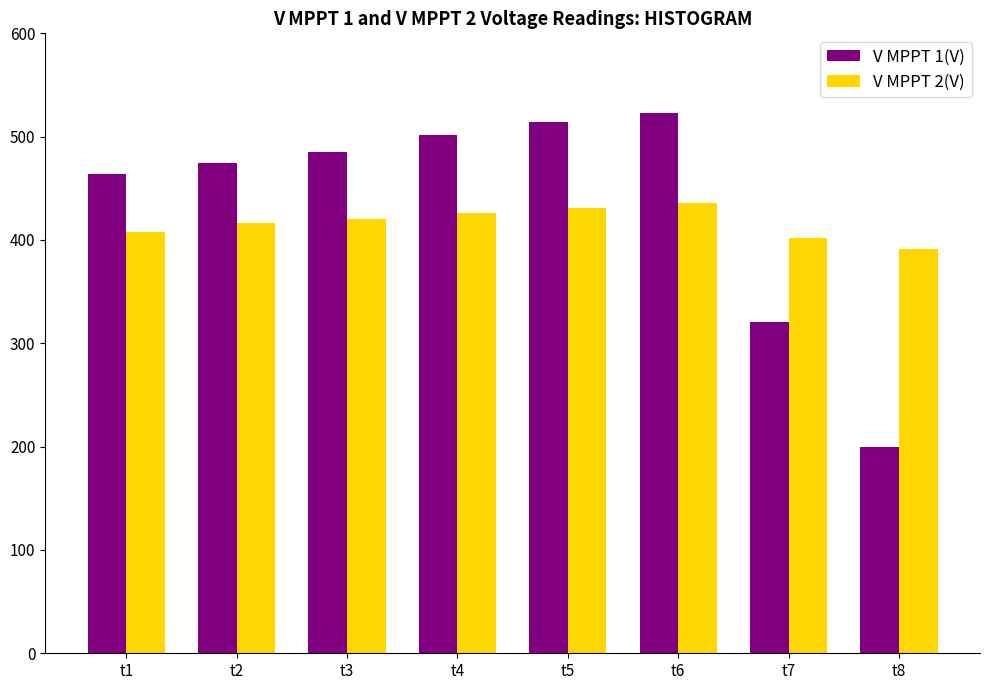

At which category is the sum across all series the highest?

t6